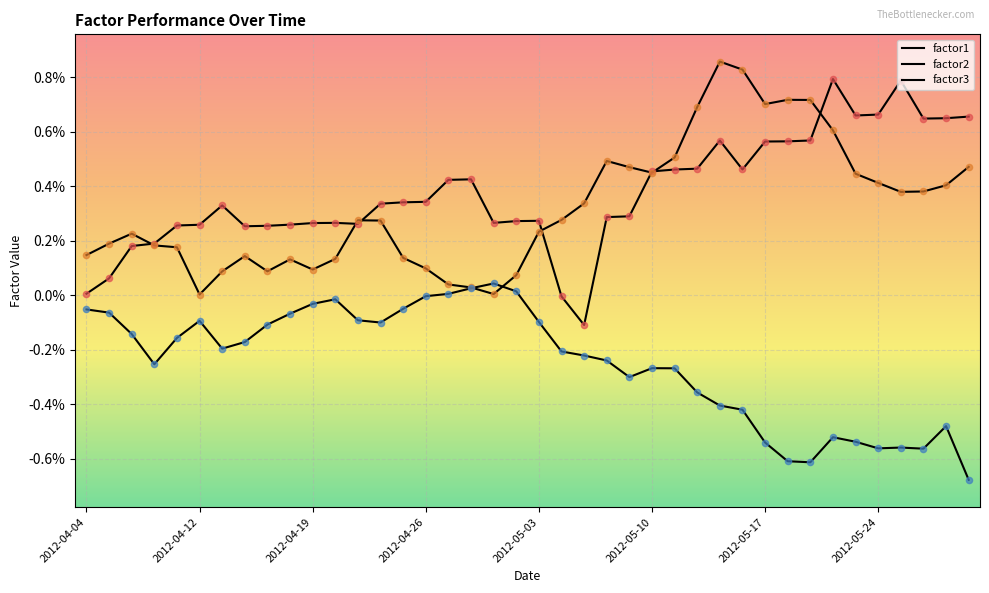

Does the chart have visible grid lines?

Yes